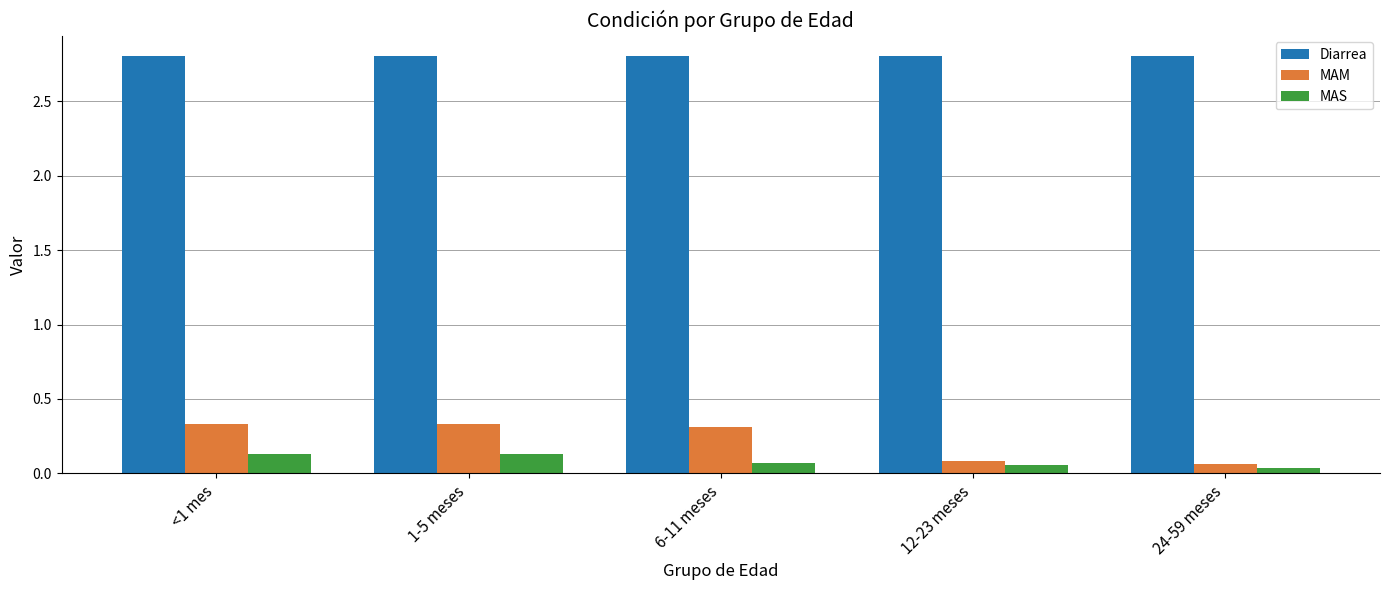

Are the bars grouped side by side (vs. stacked)?

Yes